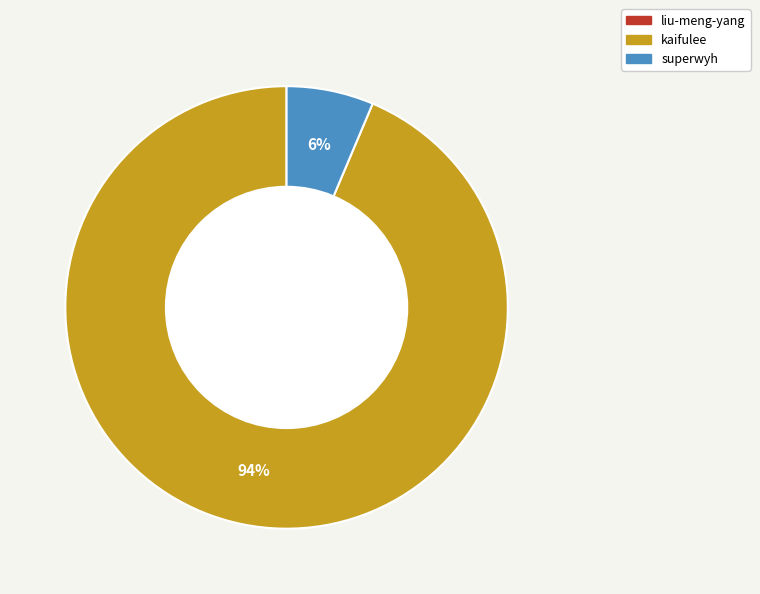

The kaifulee slice represents 99% of the pie. True or false?

False